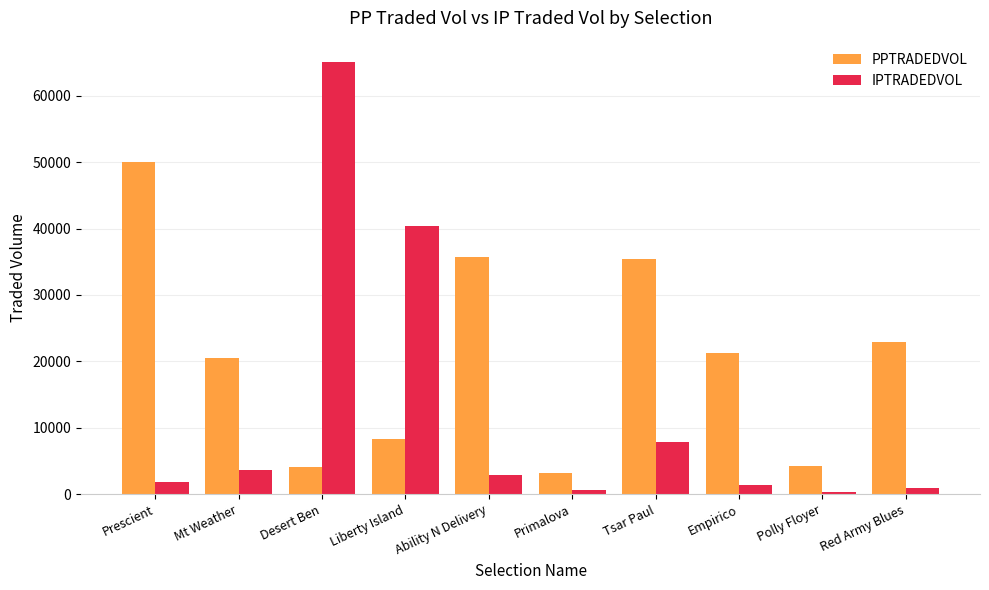

Is the value of PPTRADEDVOL at Polly Floyer greater than the value of IPTRADEDVOL at Polly Floyer?

Yes